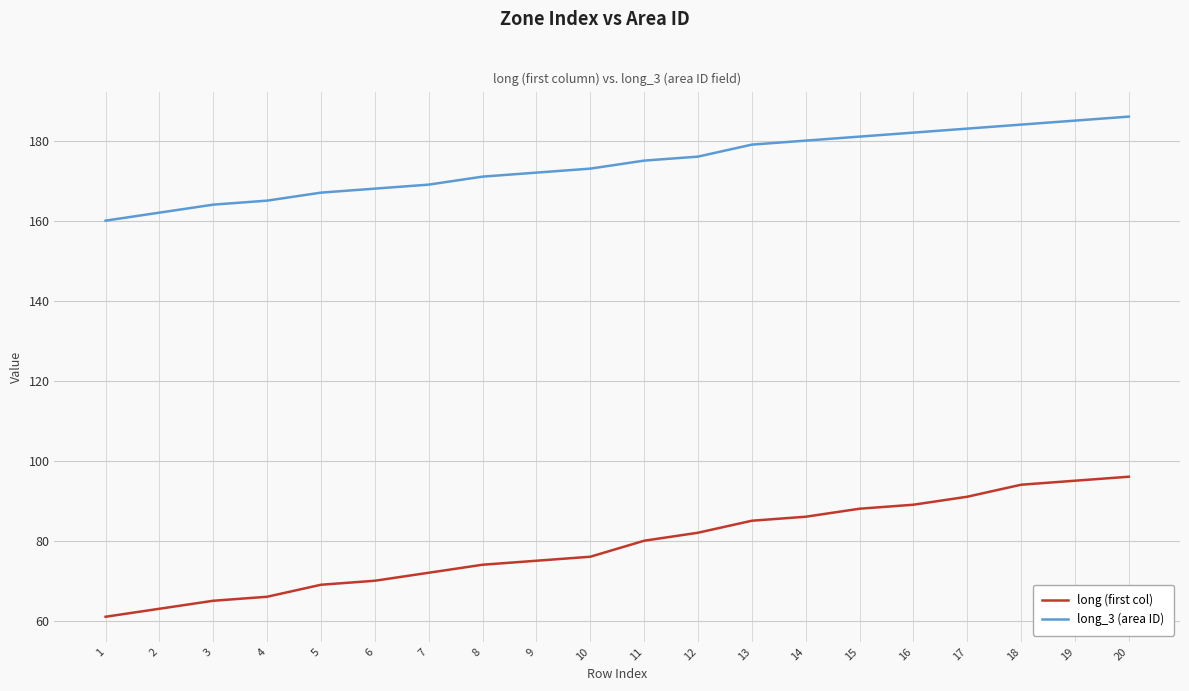

What is the minimum value shown in the chart?

61